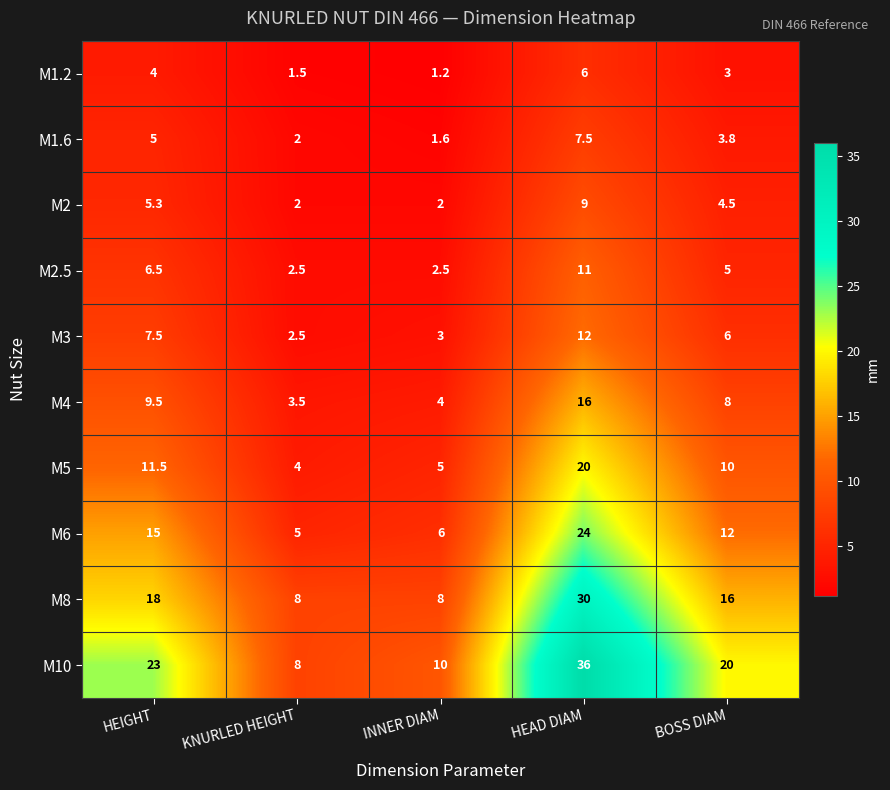

What is the greatest value displayed?

36.0